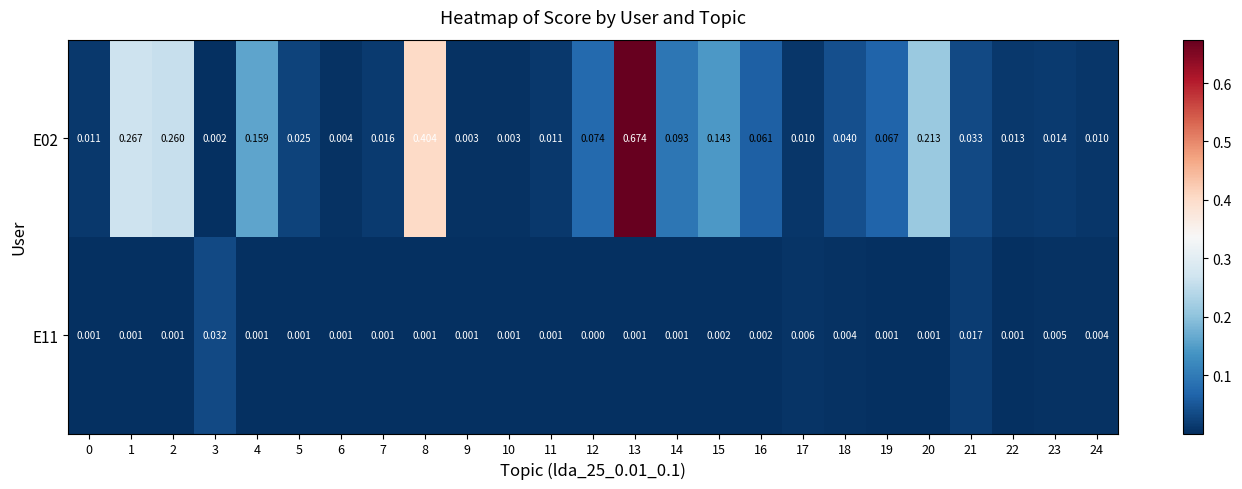

Which series has the largest total across all categories?

E02